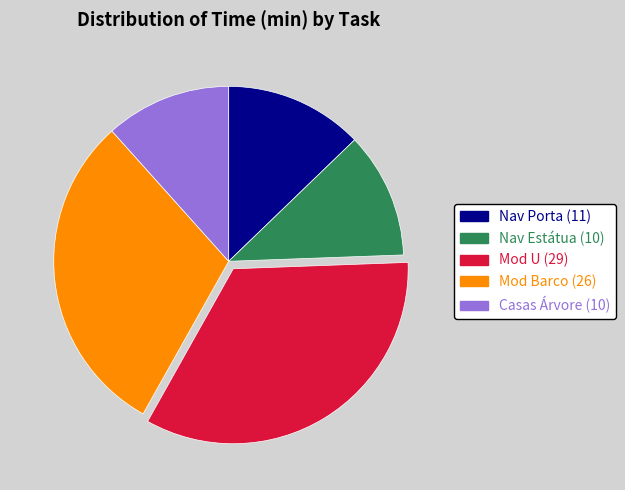

Is there a majority slice in this chart?

No